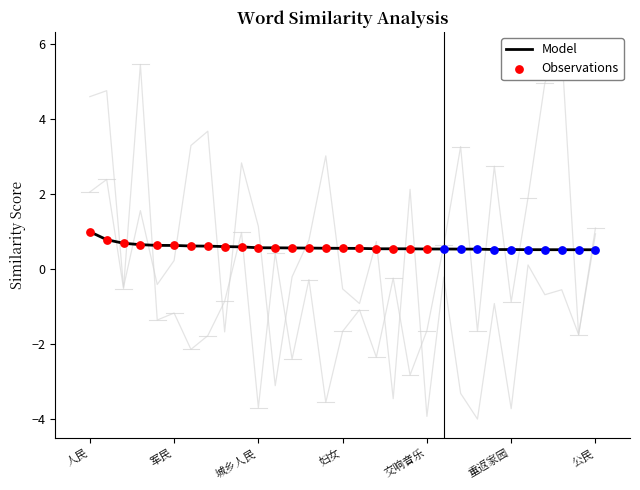

At which category is the sum across all series the highest?

各族人民